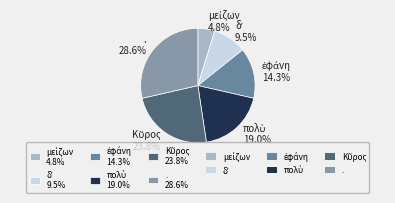

Count the number of slices in the pie.

6